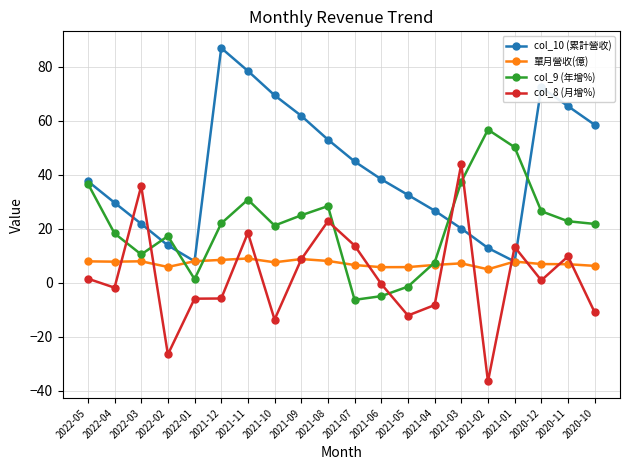

What is the difference between the col_10 (累計營收) values at 2021-09 and 2021-03?

41.7